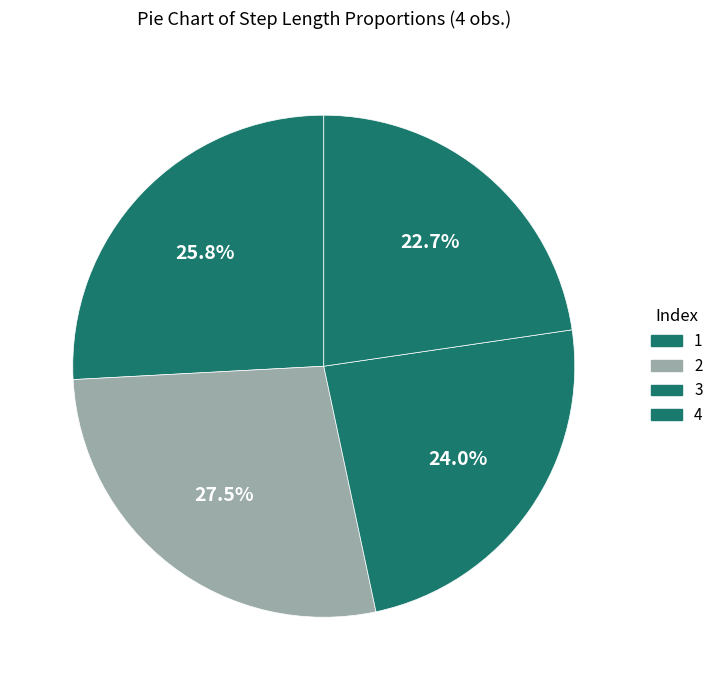

To the nearest percent, what percentage of the pie is 2?

27%